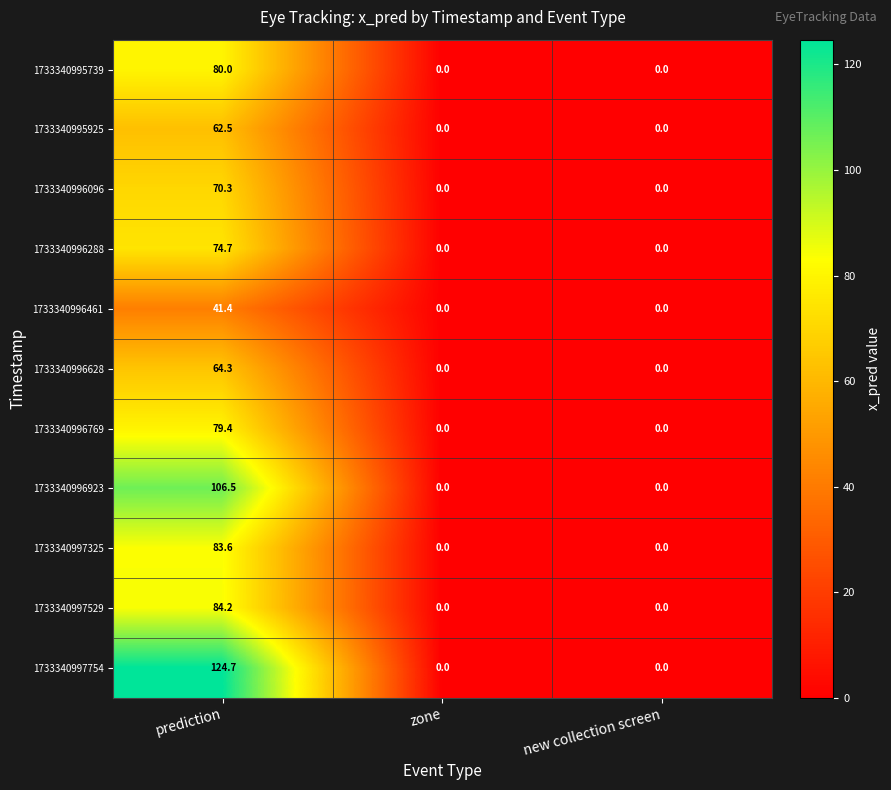

What is the difference between the maximum and second lowest values in the 1733340997754 series?

124.7